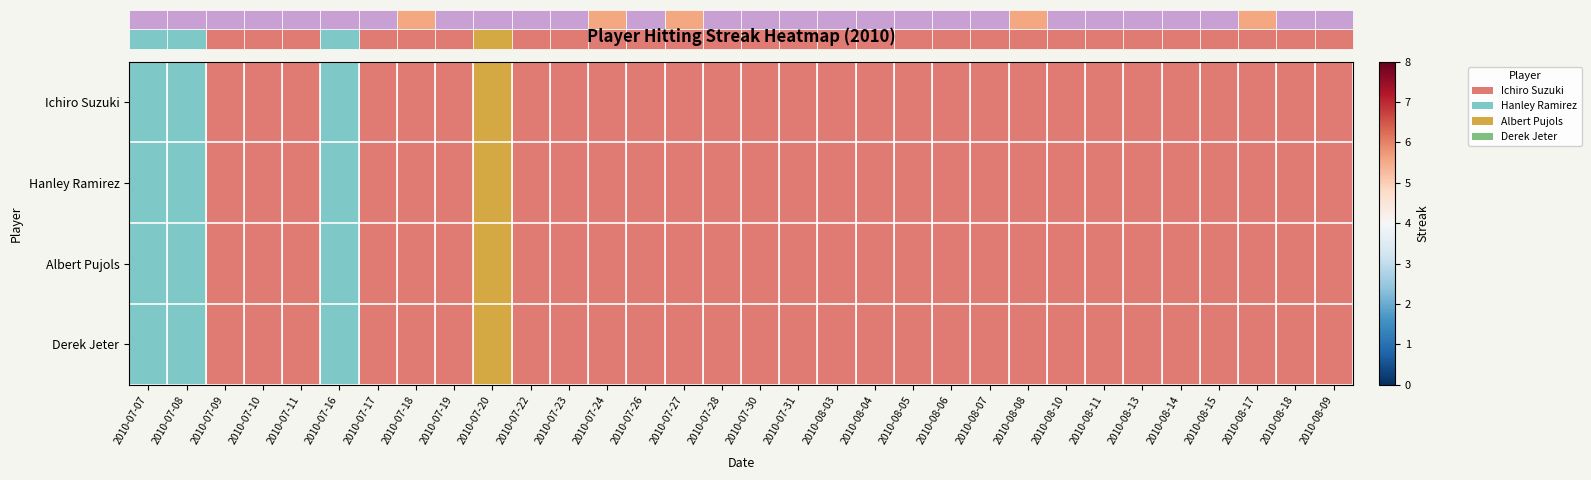

What is the difference between the highest and lowest values at 2010-08-07?

8